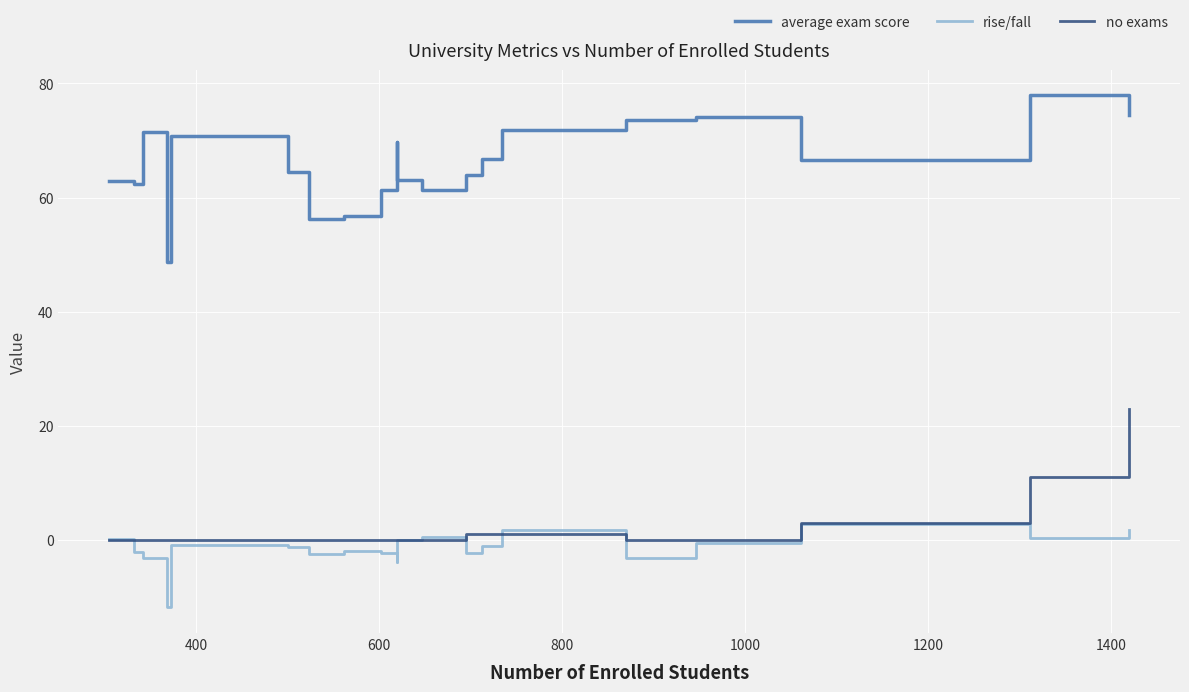

List the series in order of their peak value, lowest first.

rise/fall, no exams, average exam score